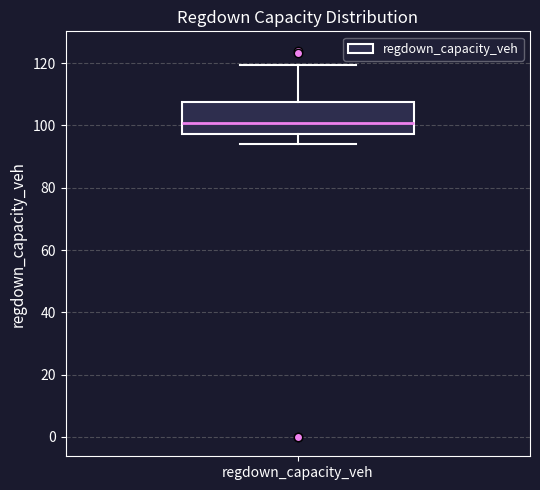

Transcribe this box plot: give where the median line is, the range the box spans, and where the two whiskers end, as read against the y-axis. The values are not printed on the chart, so give them approximately, as read against the axis.

median 100, box 98 to 108, whiskers 94 to 120